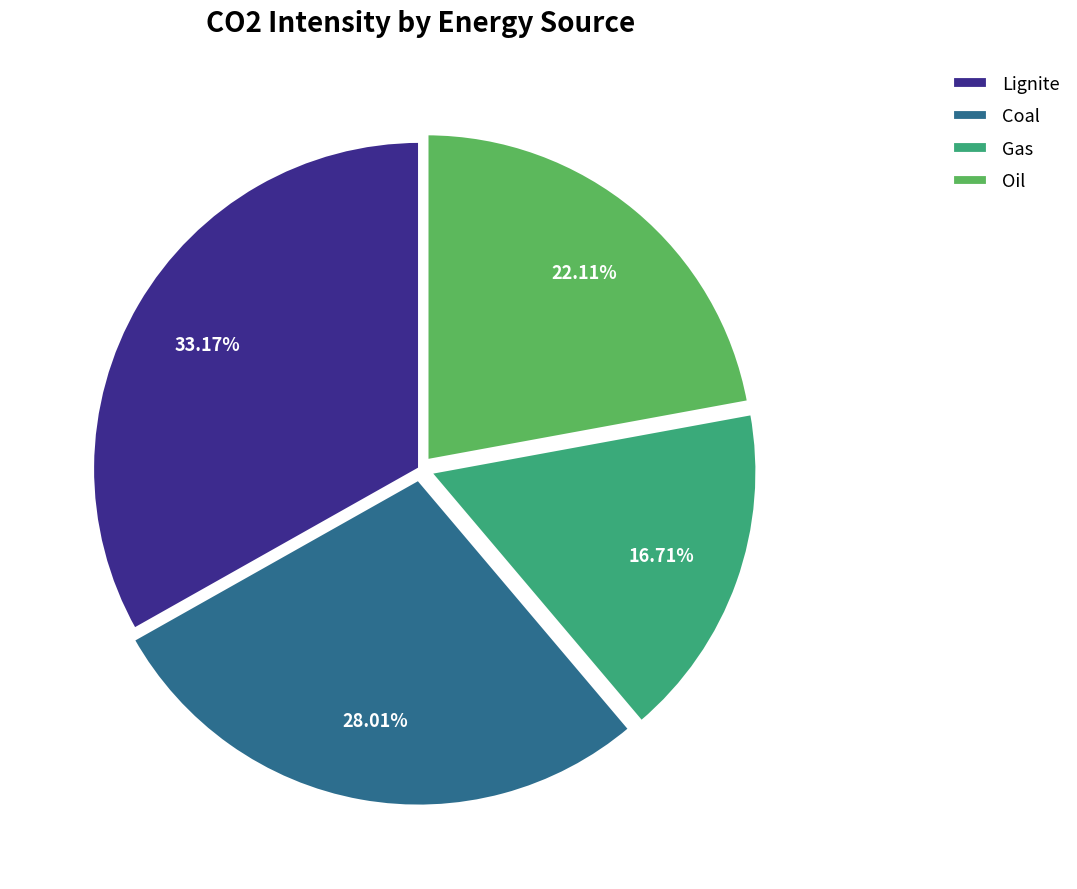

To the nearest percent, what is the difference between the Oil and Lignite slice percentages?

11%